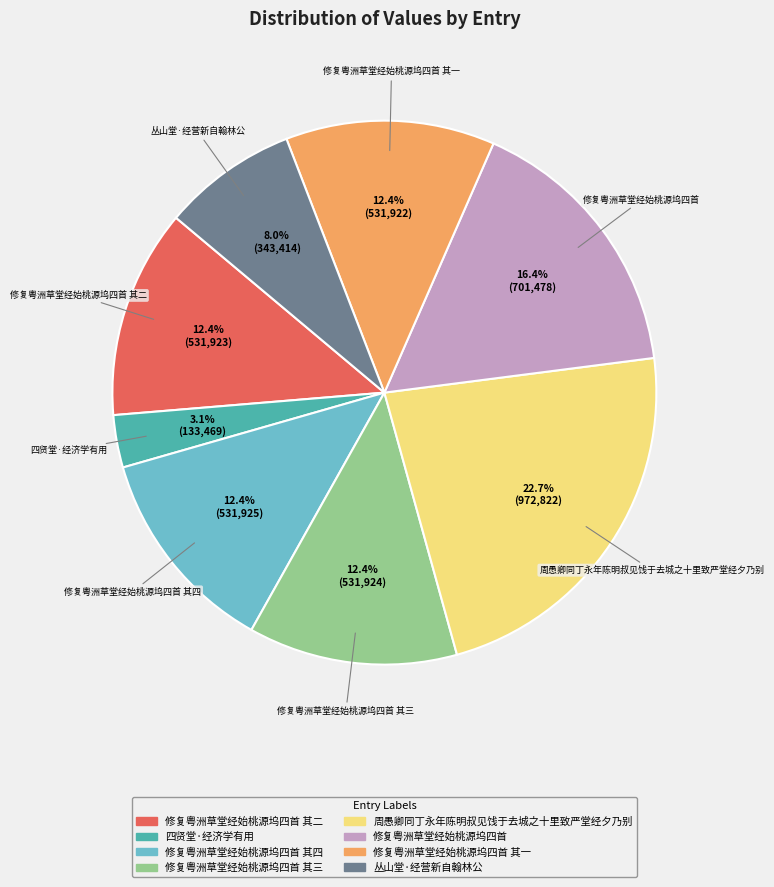

Which category has the biggest portion of the pie?

周愚卿同丁永年陈明叔见饯于去城之十里致严堂经夕乃别